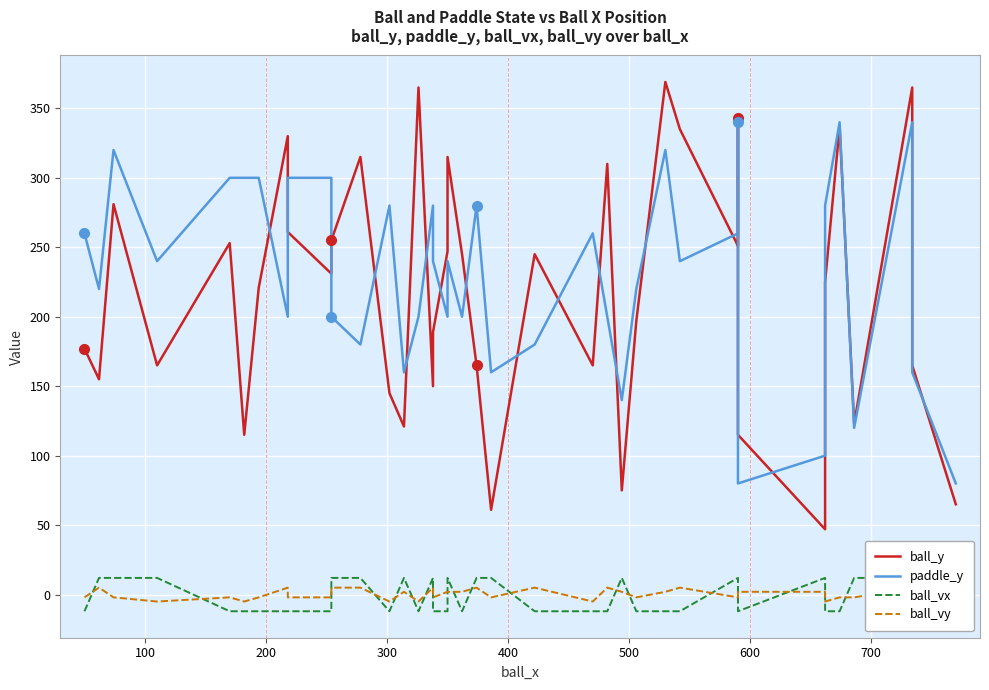

What is the greatest value displayed?

369